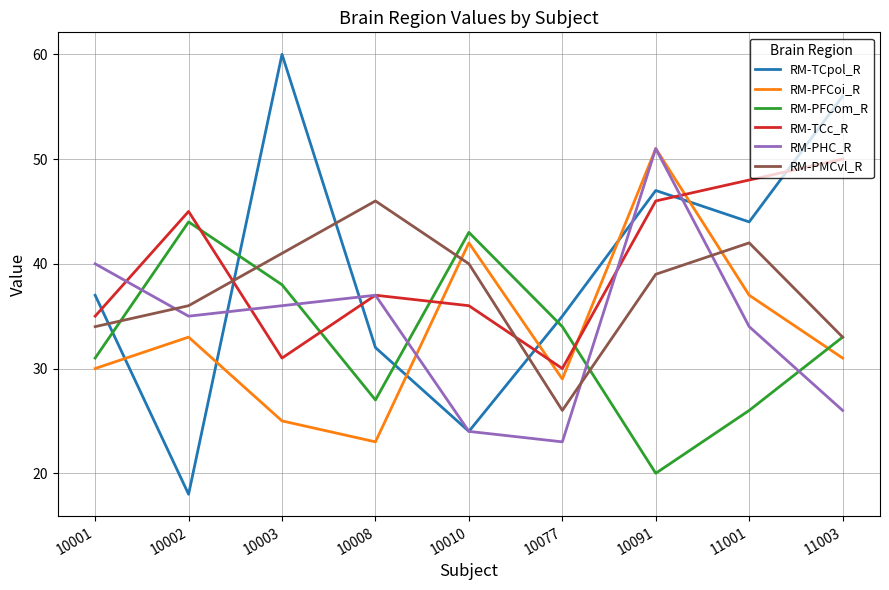

At 10077, list the series in order from largest to smallest.

RM-TCpol_R, RM-PFCom_R, RM-TCc_R, RM-PFCoi_R, RM-PMCvl_R, RM-PHC_R